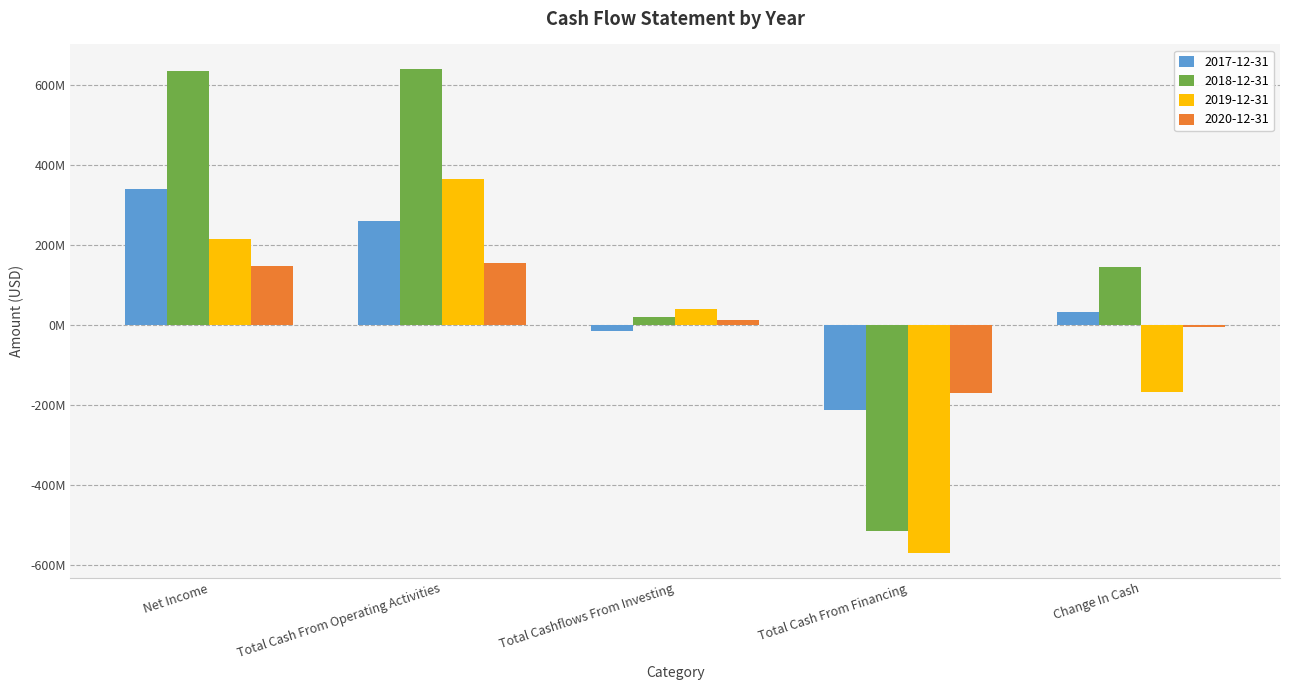

What are all the series names shown in the legend?

2017-12-31, 2018-12-31, 2019-12-31, 2020-12-31